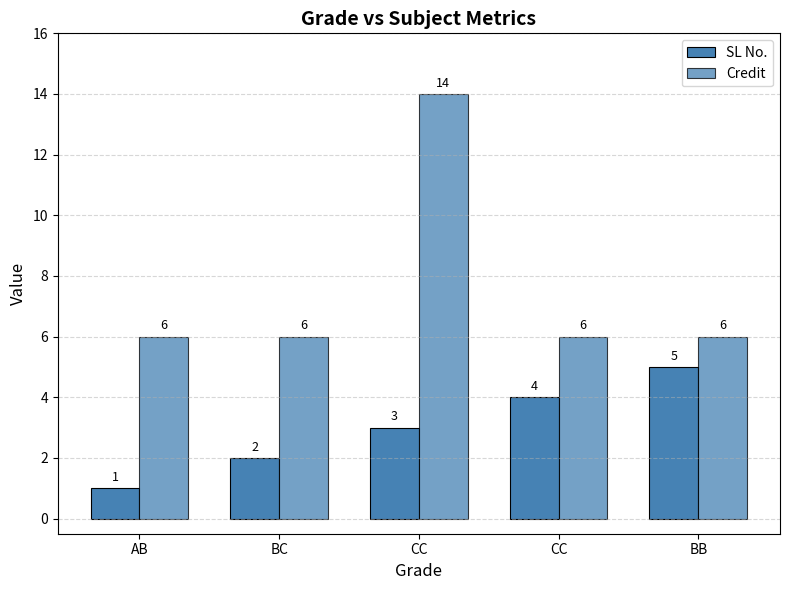

Between CC and AB, which is larger?

CC